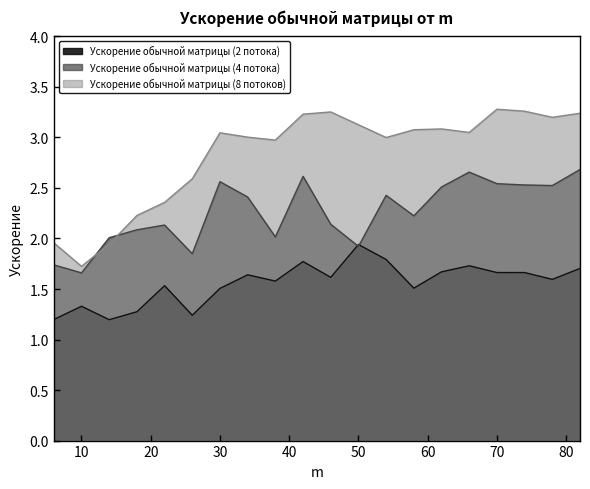

What are all the series names shown in the legend?

Ускорение обычной матрицы (2 потока), Ускорение обычной матрицы (4 потока), Ускорение обычной матрицы (8 потоков)